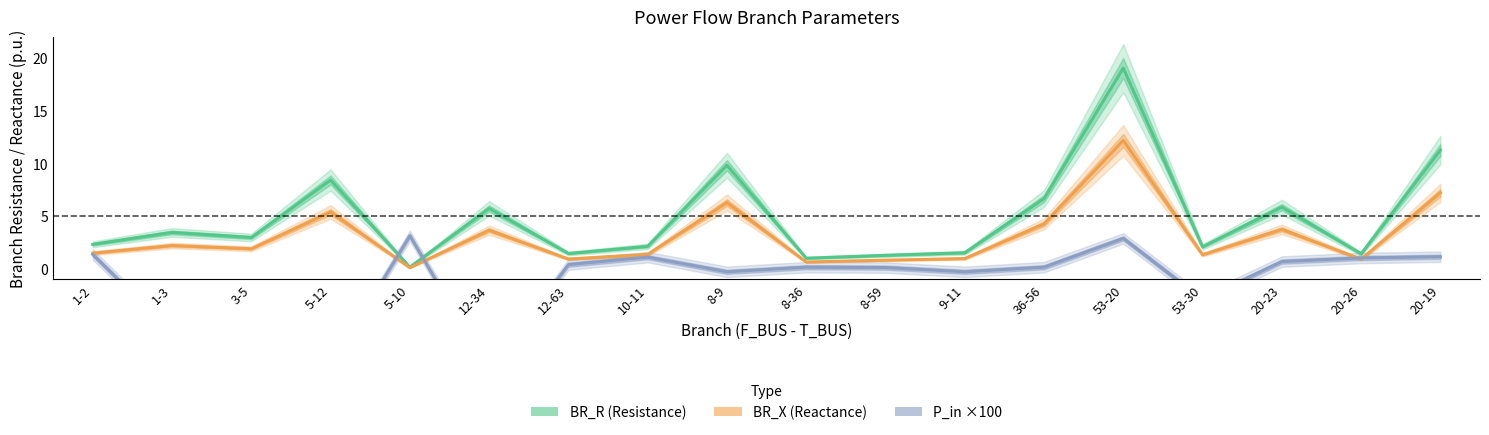

Reading left to right, list all the values displayed in this chart.

BR_R: 1-2=2.3	1-3=3.5	3-5=3.0	5-12=8.4	5-10=0.2	12-34=5.7	12-63=1.5	10-11=2.1	8-9=9.8	8-36=1.0	8-59=1.3	9-11=1.5	36-56=6.7	53-20=19.1	53-30=2.1	20-23=5.9	20-26=1.4	20-19=11.3
BR_X: 1-2=1.5	1-3=2.2	3-5=1.9	5-12=5.4	5-10=0.1	12-34=3.7	12-63=0.9	10-11=1.4	8-9=6.3	8-36=0.6	8-59=0.8	9-11=1.0	36-56=4.3	53-20=12.2	53-30=1.3	20-23=3.8	20-26=0.9	20-19=7.2
P_in (×100): 1-2=1.4	1-3=-6.0	3-5=-6.1	5-12=-9.2	5-10=3.1	12-34=-9.7	12-63=0.4	10-11=1.1	8-9=-0.3	8-36=0.2	8-59=0.1	9-11=-0.3	36-56=0.2	53-20=2.9	53-30=-2.9	20-23=0.7	20-26=1.0	20-19=1.1